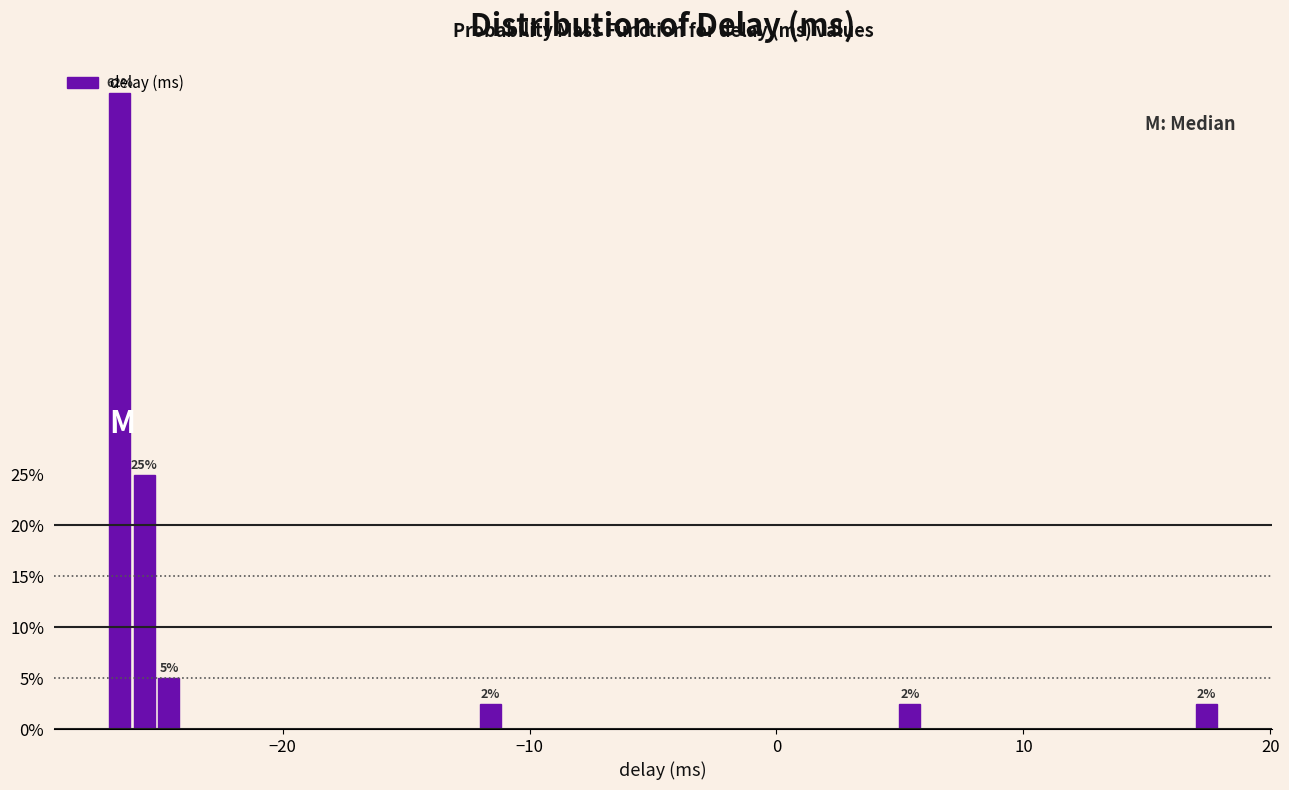

Read against the x-axis, roughly where is the centre of the tallest bar?

-27